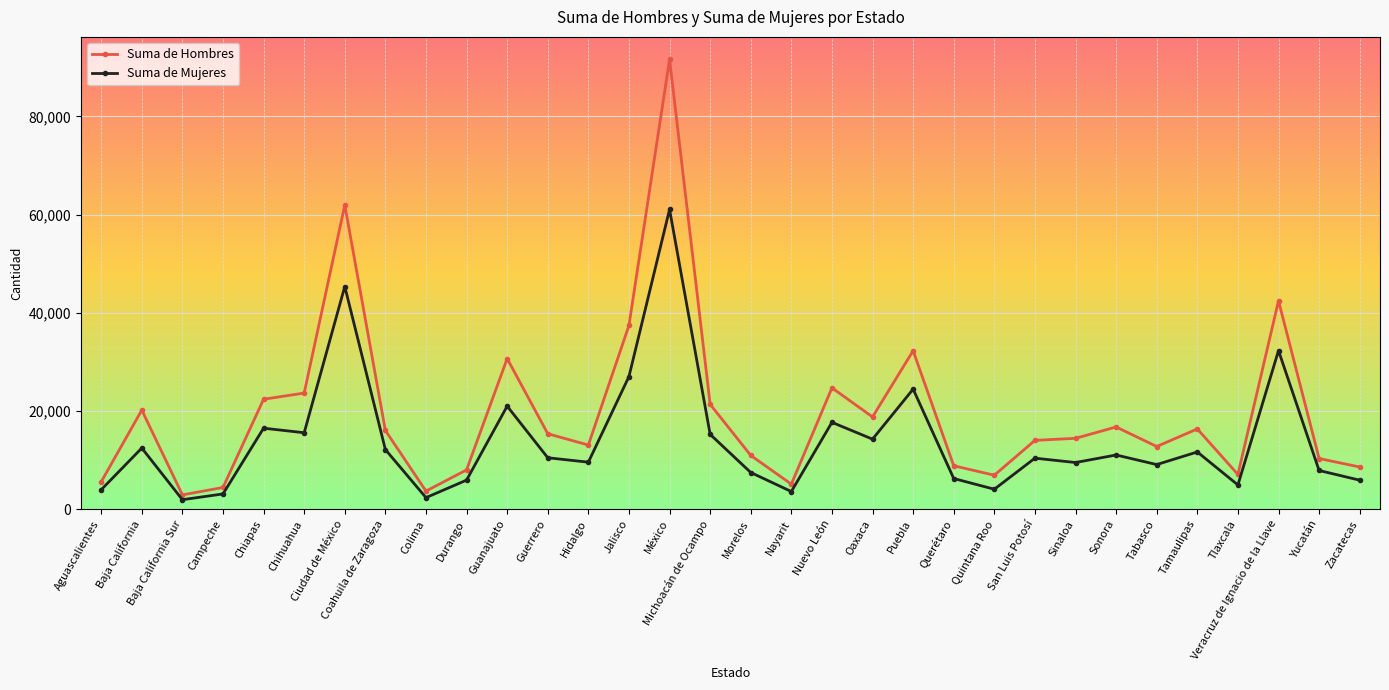

What is the difference between the maximum and minimum values in the Suma de Hombres series?

88679